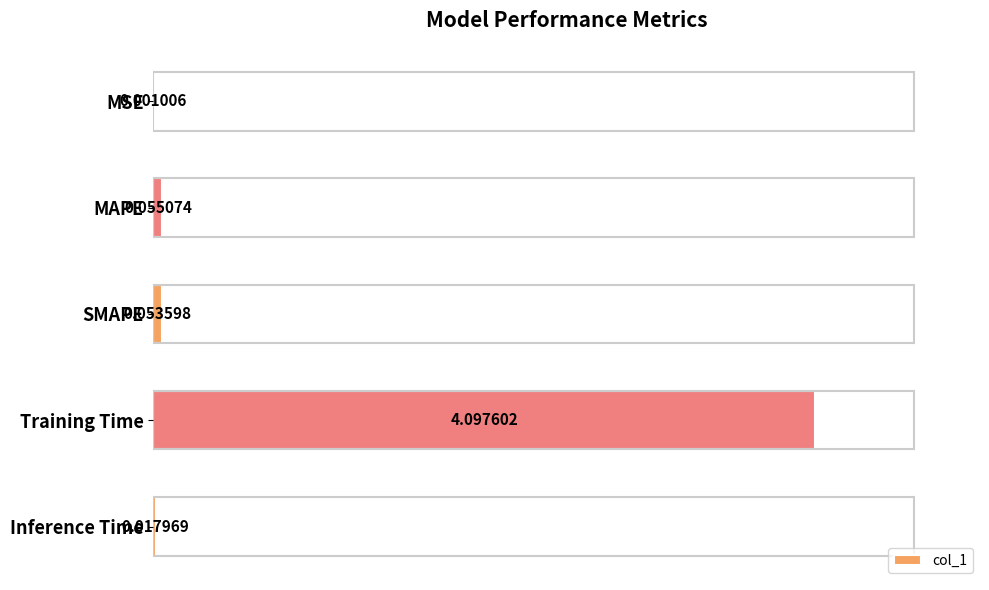

Which label corresponds to the largest value in the chart?

Training Time